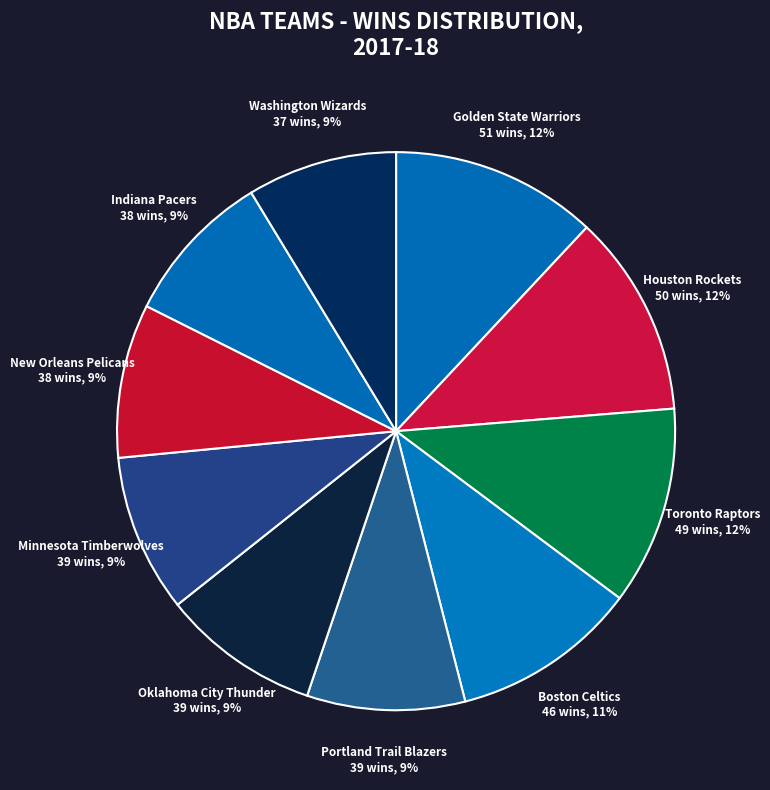

To the nearest percent, what portion does Houston Rockets represent?

12%